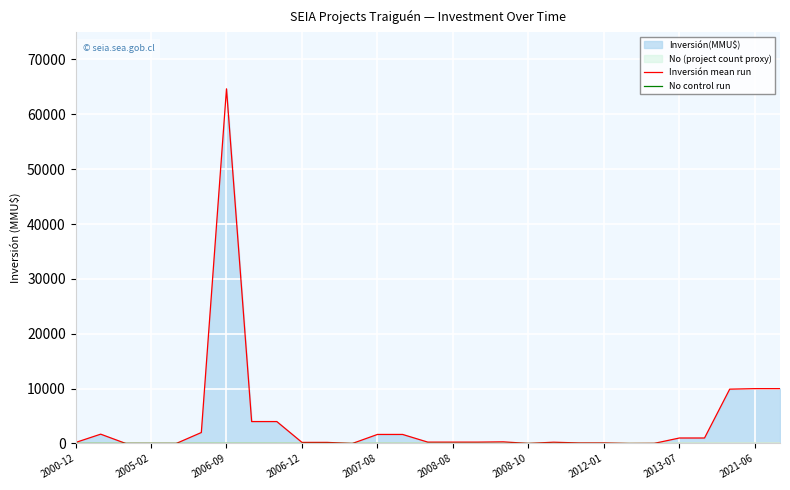

True or false: No control run has more than 1 points higher than both neighbors.

False